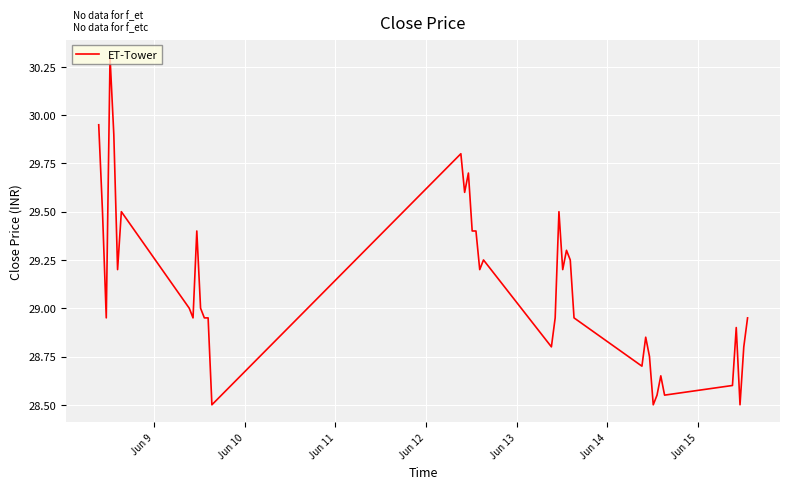

What is the difference between the maximum and minimum values?

1.8